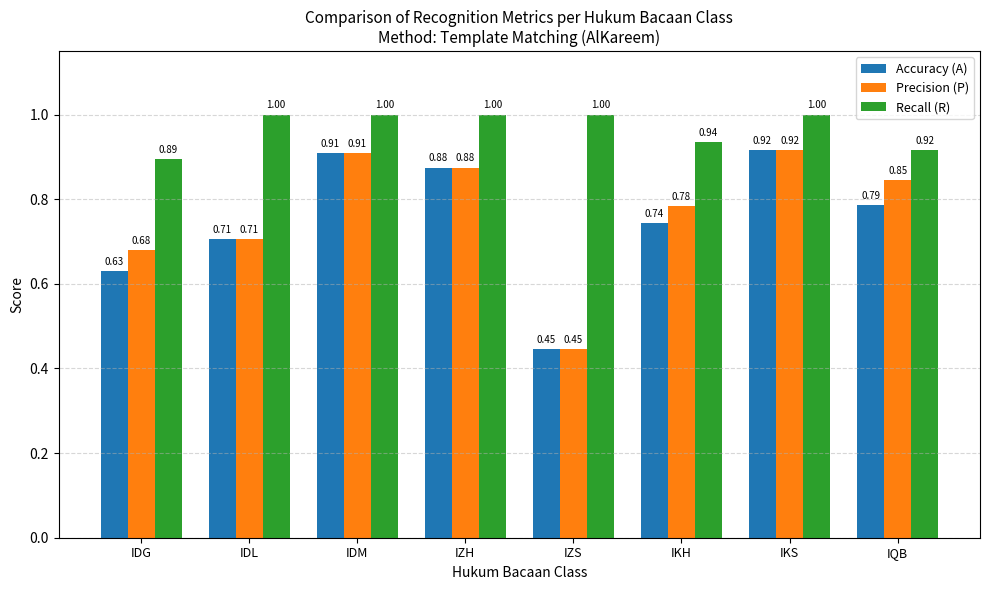

Is it true that Accuracy (A) equals 0.2 at IDG?

False